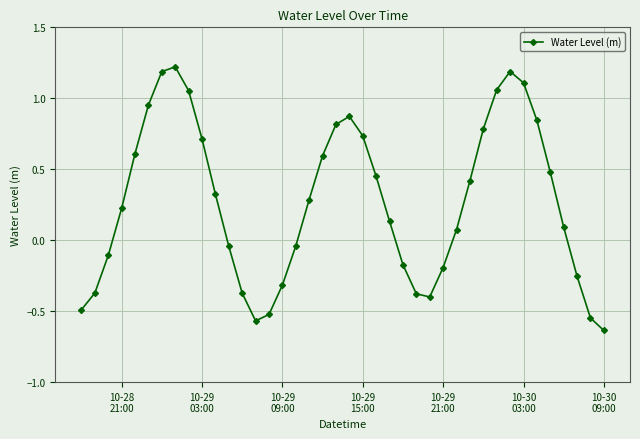

How many points are lower than both their immediate neighbors (excluding endpoints)?

2